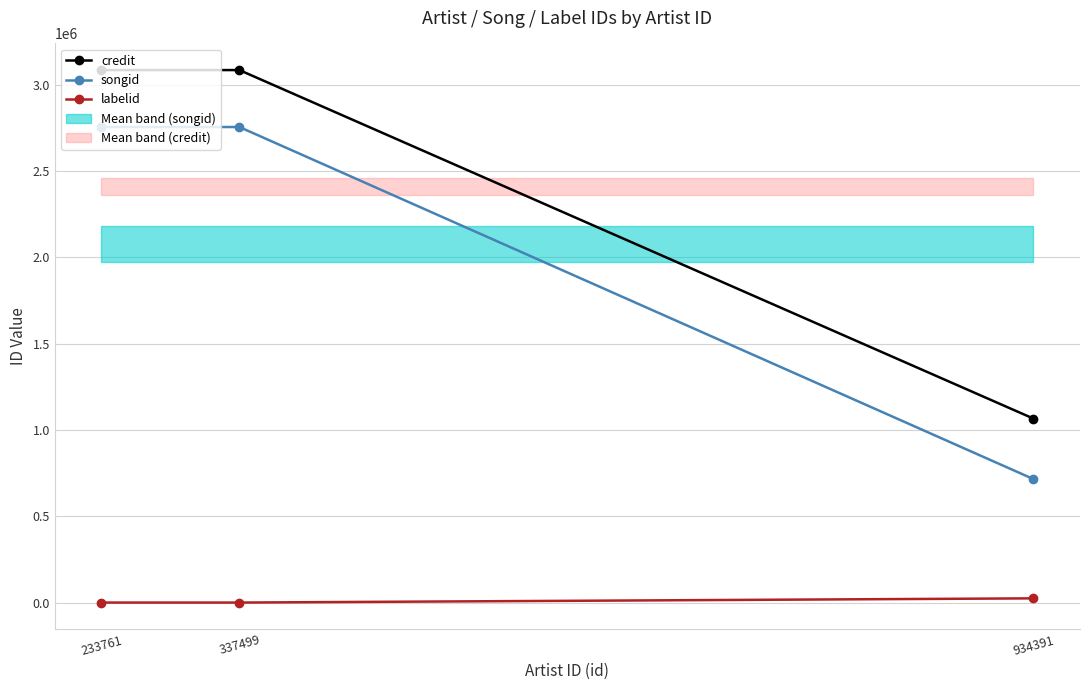

How many lines are shown in the chart?

3